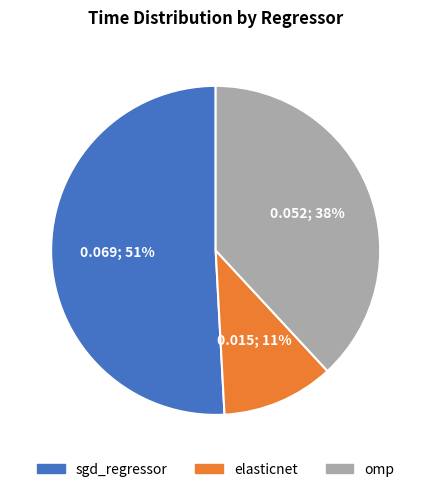

To the nearest percent, what portion does omp represent?

38%